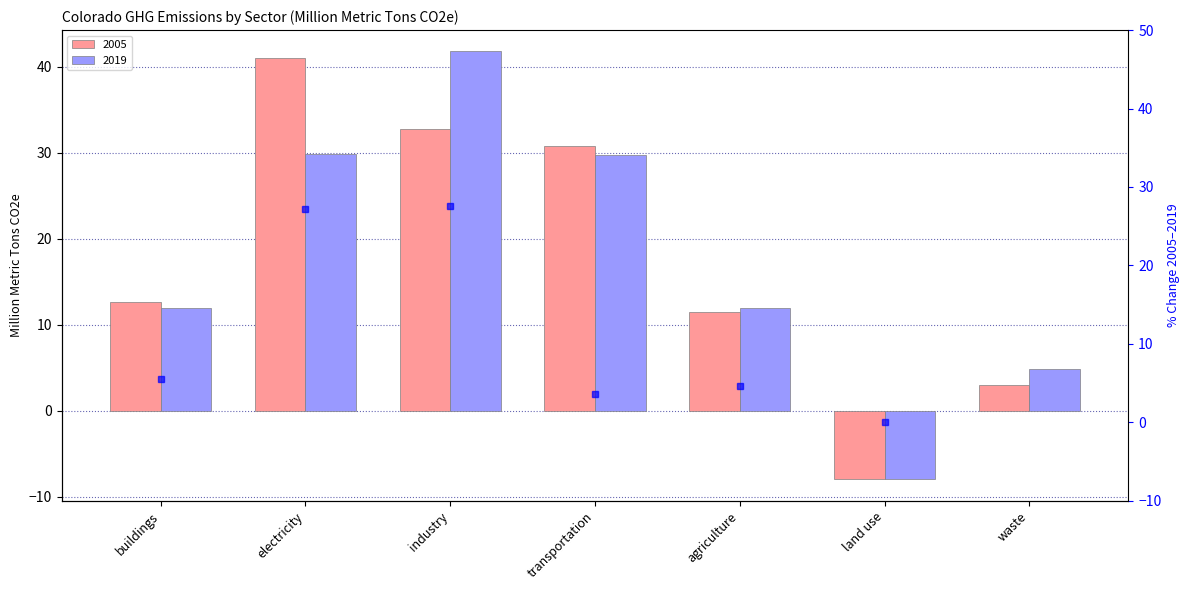

Reading left to right, what are all the values shown in this chart?

5.5	27.2	27.6	3.6	4.6	0.0	65.0